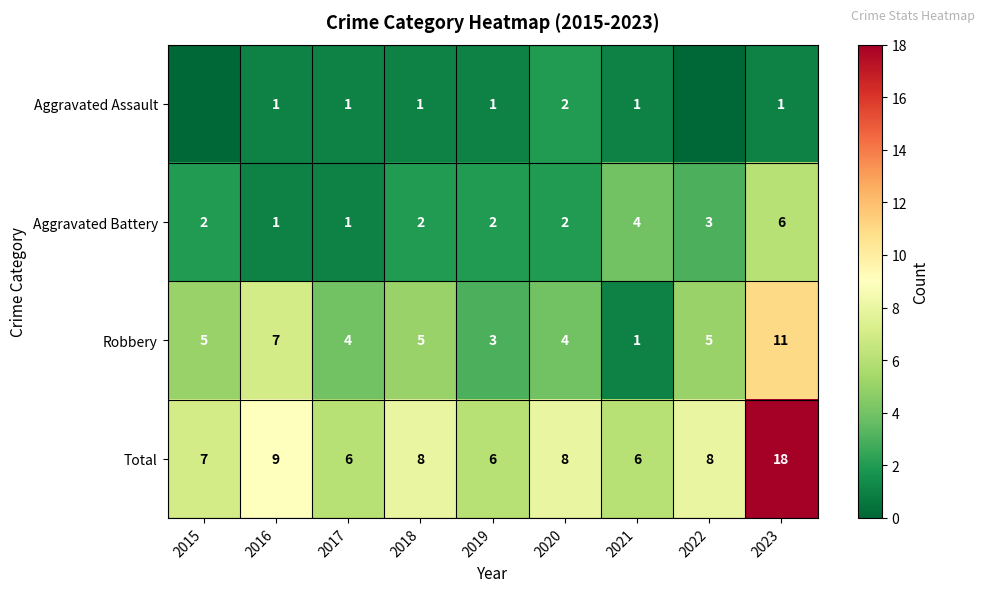

Count the number of data series in this chart.

4